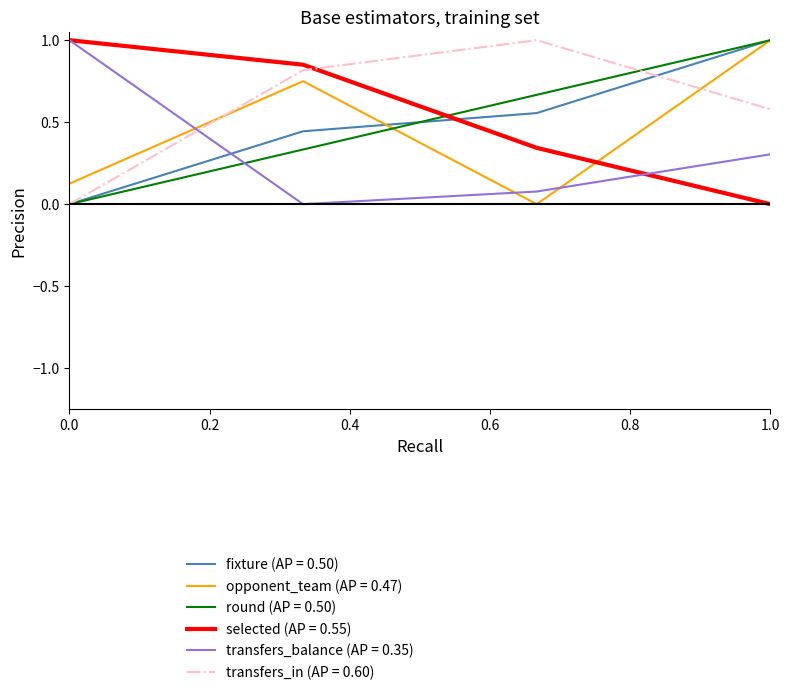

True or false: selected (AP = 0.55) and fixture (AP = 0.50) cross at least once.

True